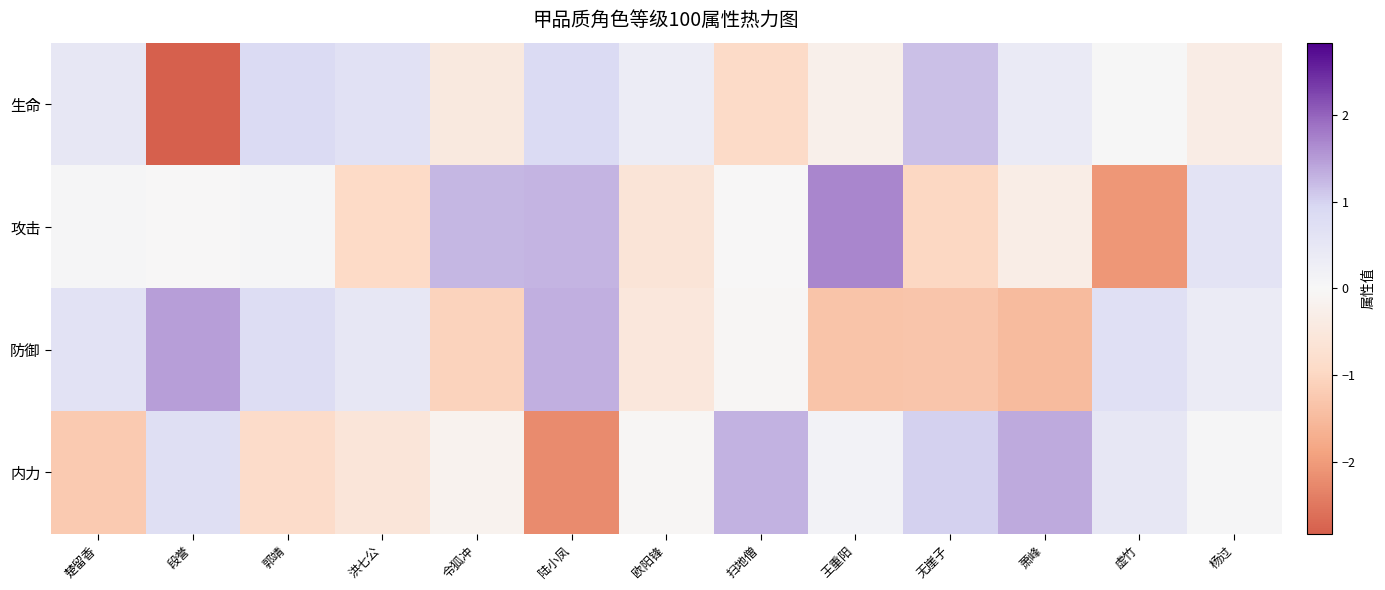

Reading left to right, extract all data points from this chart.

生命: 楚留香=0.5	段誉=-2.8	郭靖=0.9	洪七公=0.7	令狐冲=-0.4	陆小凤=0.8	欧阳锋=0.3	扫地僧=-0.9	王重阳=-0.3	无崖子=1.2	萧峰=0.4	虚竹=0.0	杨过=-0.4
攻击: 楚留香=0.1	段誉=-0.0	郭靖=0.1	洪七公=-0.9	令狐冲=1.2	陆小凤=1.3	欧阳锋=-0.6	扫地僧=-0.0	王重阳=1.7	无崖子=-1.0	萧峰=-0.3	虚竹=-2.1	杨过=0.6
防御: 楚留香=0.6	段誉=1.5	郭靖=0.8	洪七公=0.5	令狐冲=-1.1	陆小凤=1.3	欧阳锋=-0.5	扫地僧=-0.0	王重阳=-1.3	无崖子=-1.3	萧峰=-1.5	虚竹=0.7	杨过=0.4
内力: 楚留香=-1.2	段誉=0.8	郭靖=-0.9	洪七公=-0.6	令狐冲=-0.2	陆小凤=-2.2	欧阳锋=-0.0	扫地僧=1.3	王重阳=0.1	无崖子=1.0	萧峰=1.4	虚竹=0.5	杨过=0.1